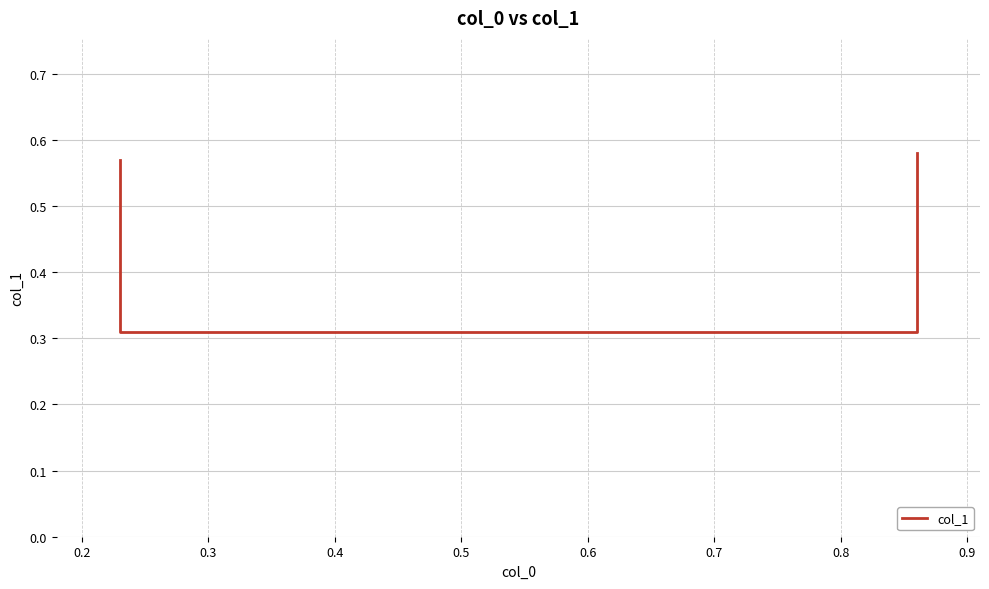

Reading right to left, what are all the values shown in this chart?

0.6	0.3	0.3	0.6